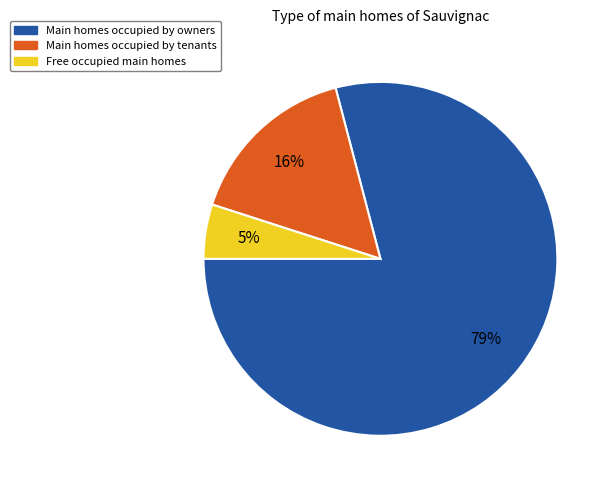

To the nearest percent, what is the difference between the largest and smallest slice percentages?

74%